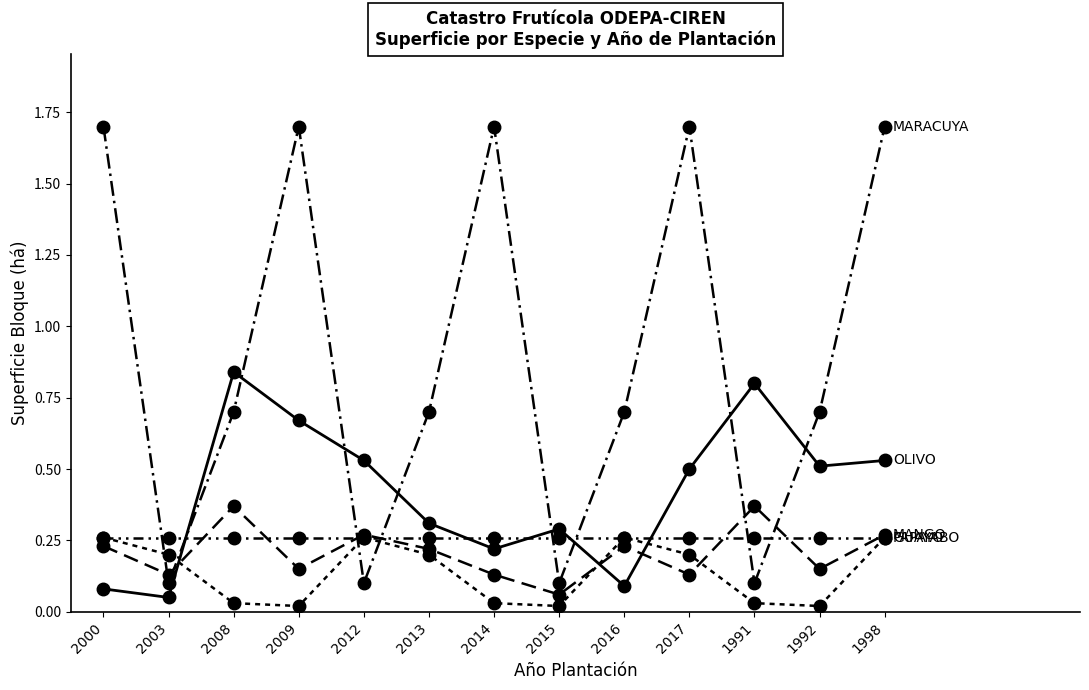

How many distinct data groups are displayed?

5